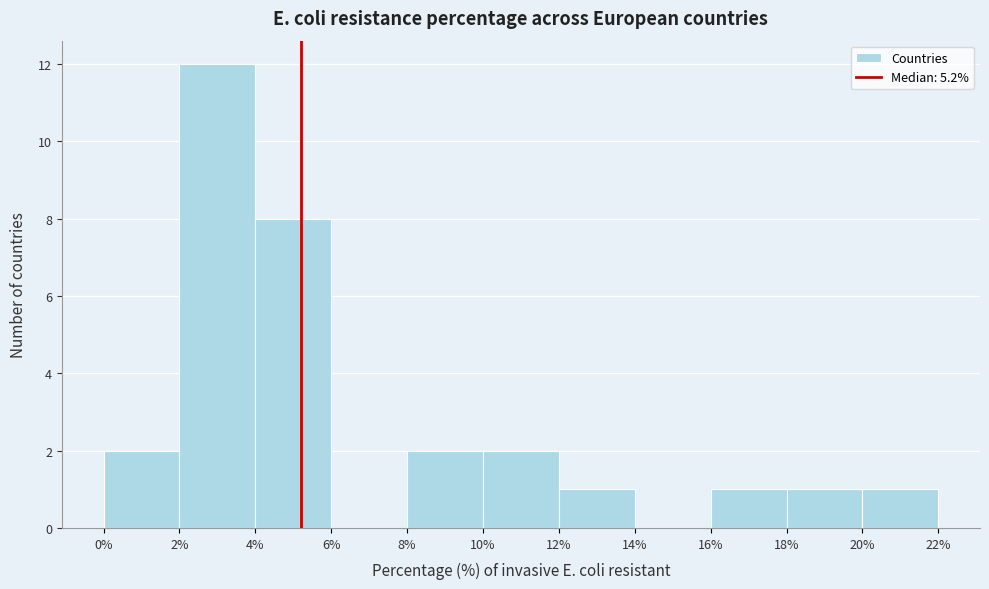

Over which range of the x-axis is the bar tallest?

2% to 4%